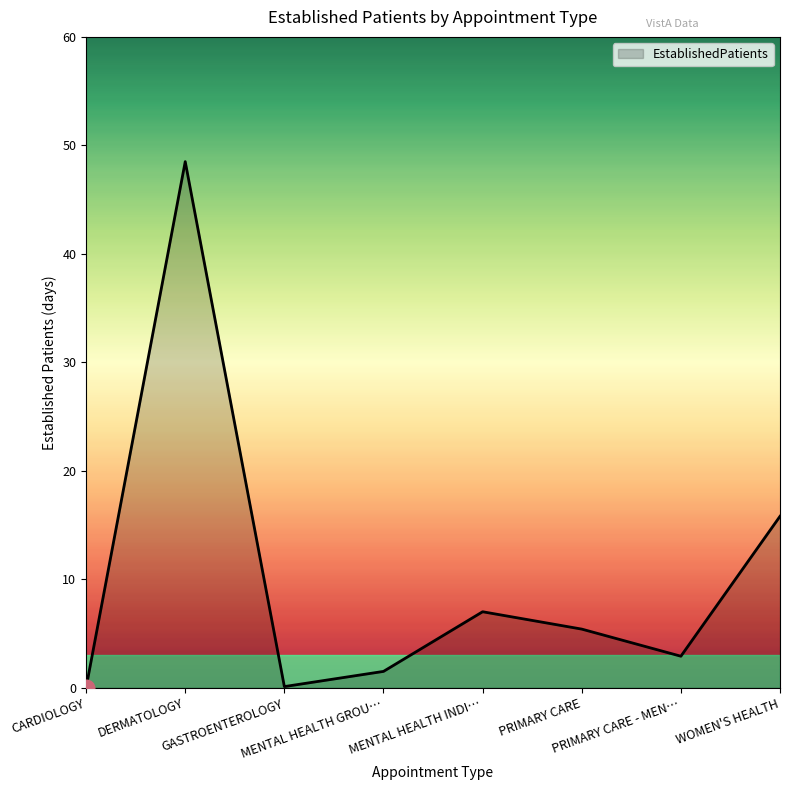

What is the average value?

10.2